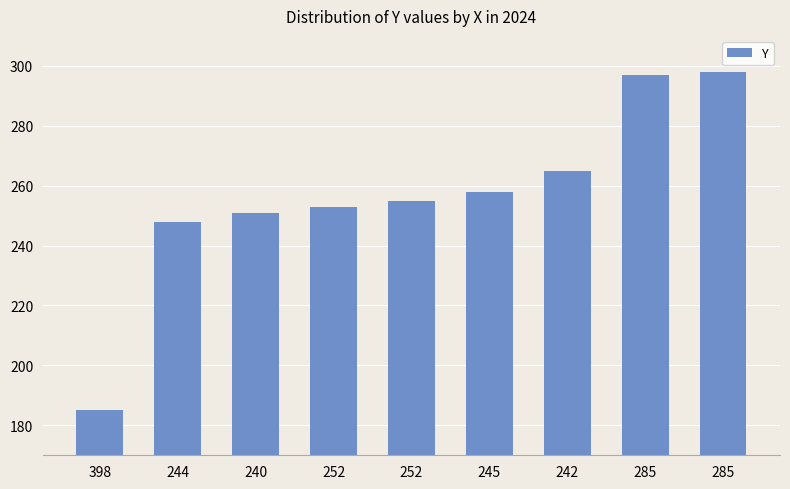

Where is the data nearest to the value 241?

244